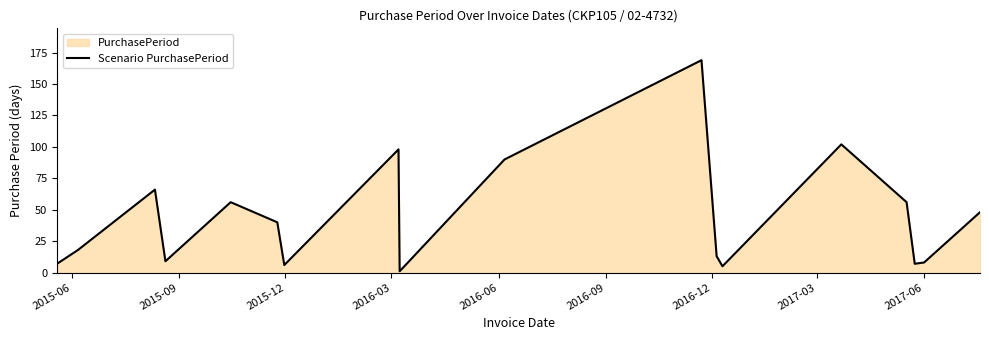

True or false: there are more than 2 points higher than both neighbors.

True